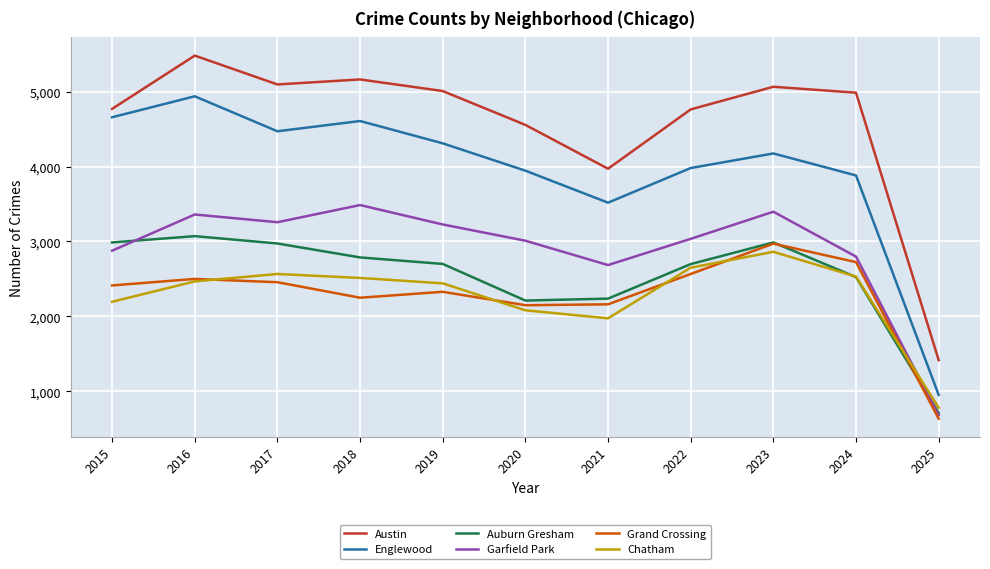

In Garfield Park, how many points are lower than both neighbors (excluding endpoints)?

2